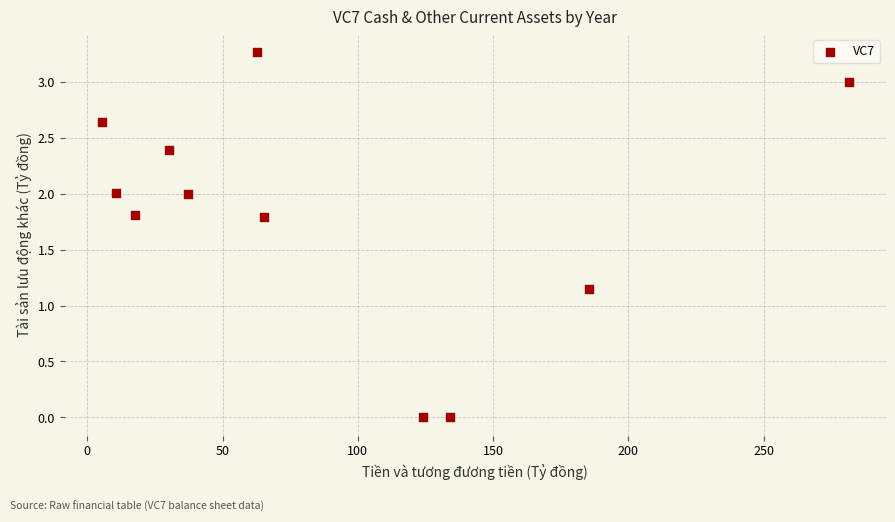

What is the range of X values (max minus min)?

276.0